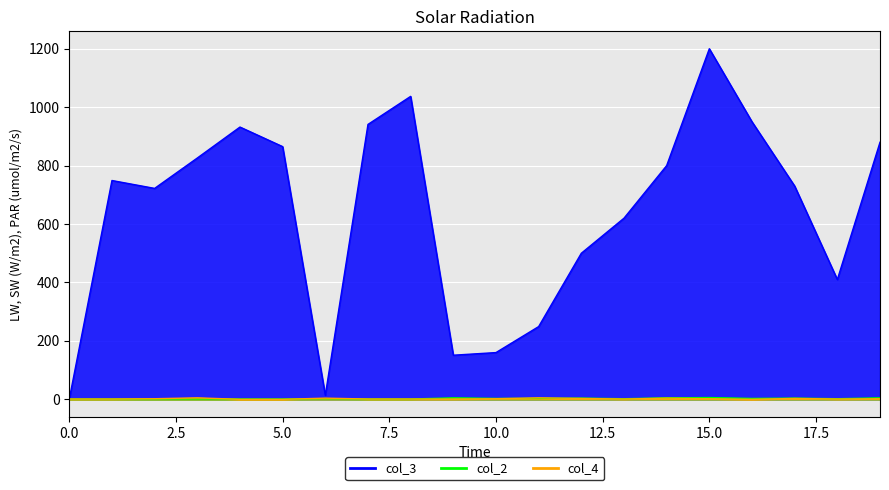

The value of col_3 at 18 is 410. True or false?

True